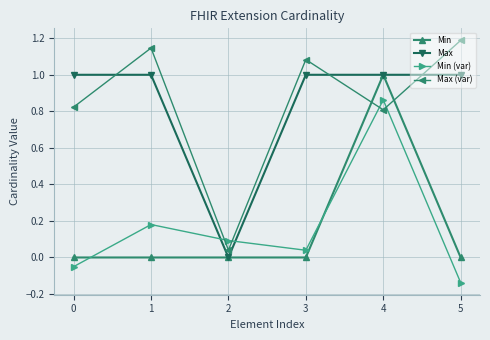

Which label corresponds to the largest value in the chart?

5